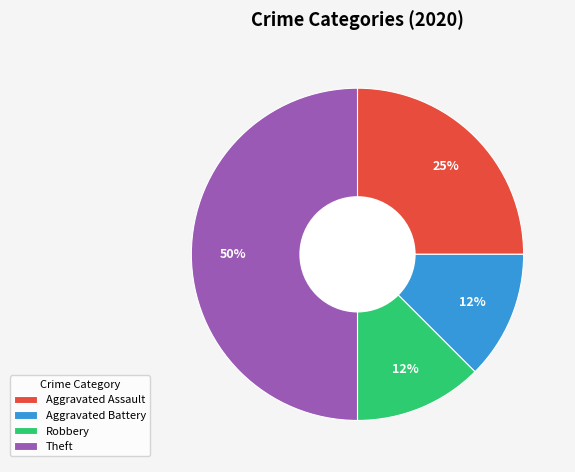

How many segments does this pie chart have?

4